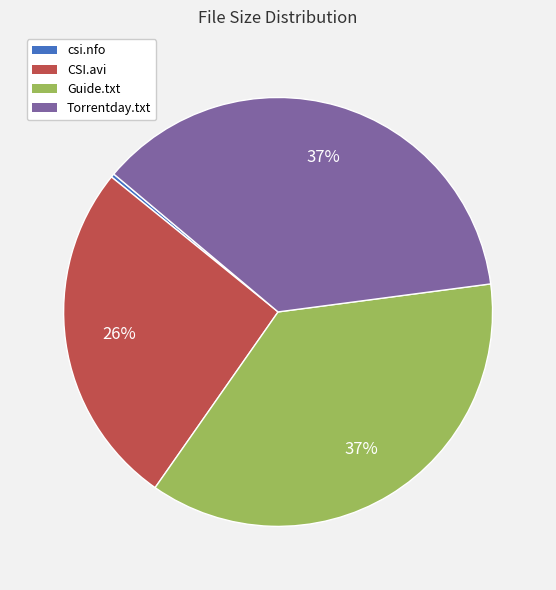

Is there any slice that represents more than half of the pie?

No